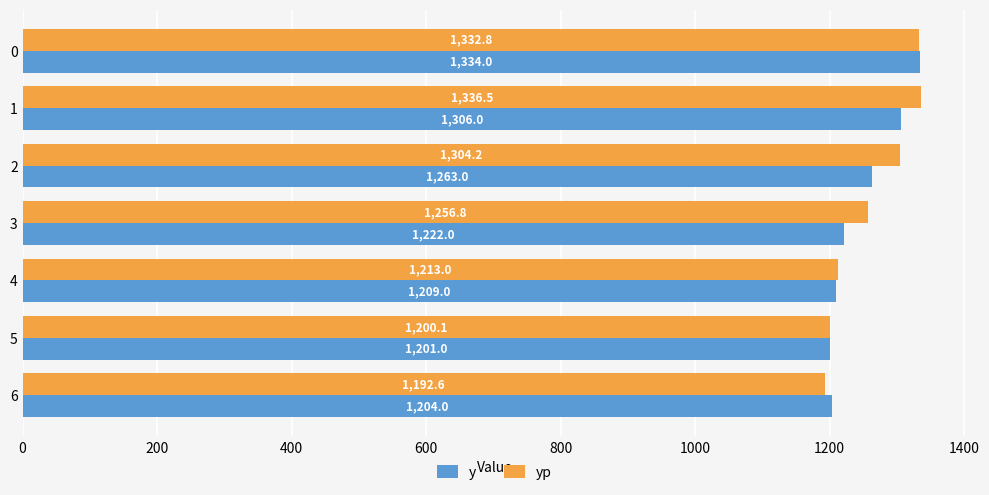

What is the difference between the maximum and second lowest values in the y series?

130.0